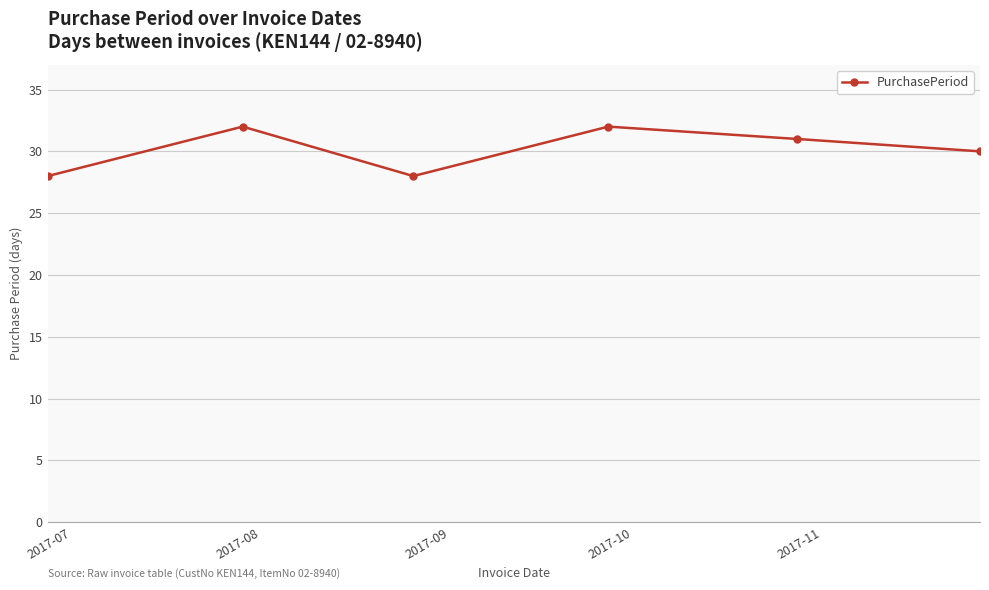

What is the value of the 3rd point from the left?

28